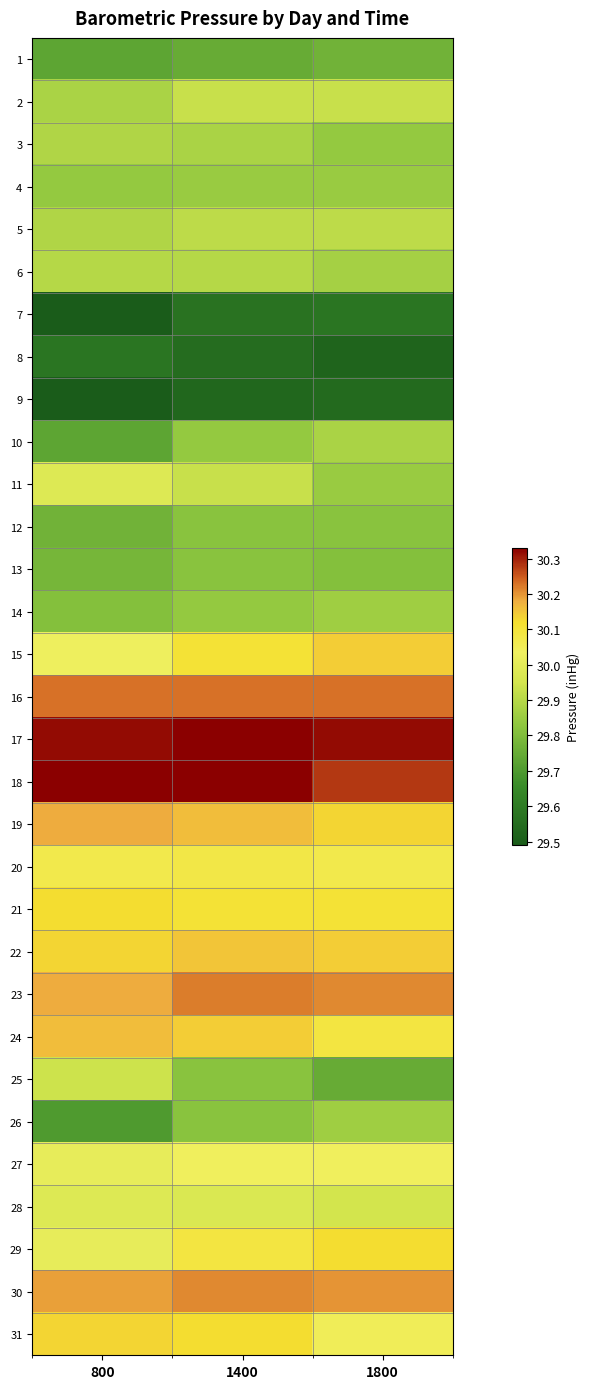

Rank the series by their maximum value, from highest to lowest.

17, 18, 16, 23, 30, 19, 24, 22, 15, 31, 21, 29, 20, 27, 11, 28, 25, 2, 5, 6, 3, 10, 14, 26, 4, 12, 13, 1, 7, 8, 9